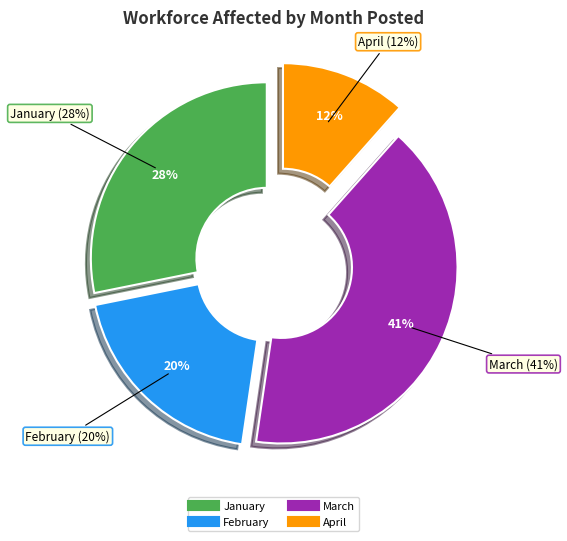

True or false: August accounts for 1% of the total.

False